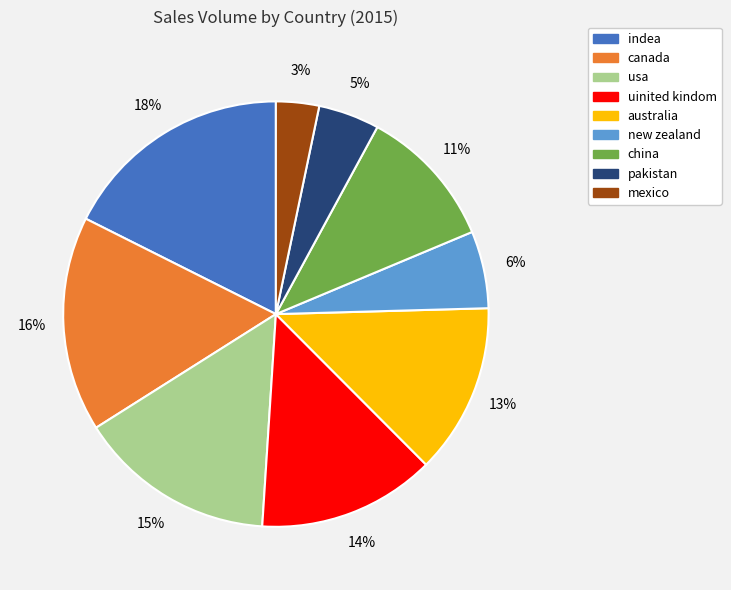

How many segments does this pie chart have?

9